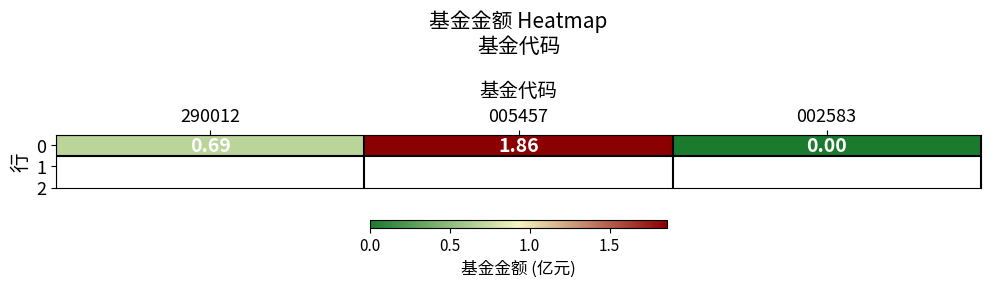

What value does the data have at 005457?

1.9